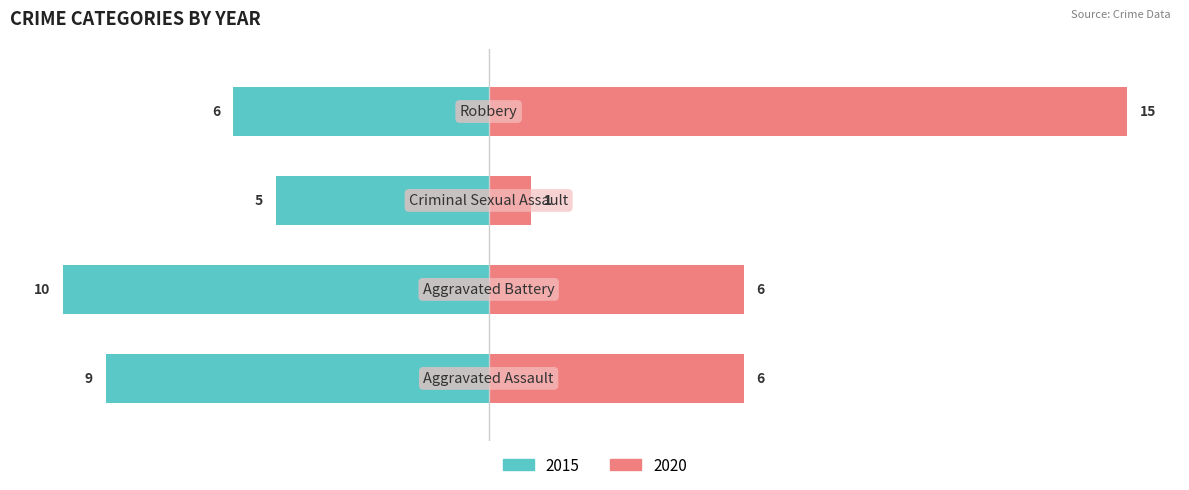

Reading left to right, list all the values displayed in this chart.

2015: Aggravated Assault=-9	Aggravated Battery=-10	Criminal Sexual Assault=-5	Robbery=-6
2020: Aggravated Assault=6	Aggravated Battery=6	Criminal Sexual Assault=1	Robbery=15